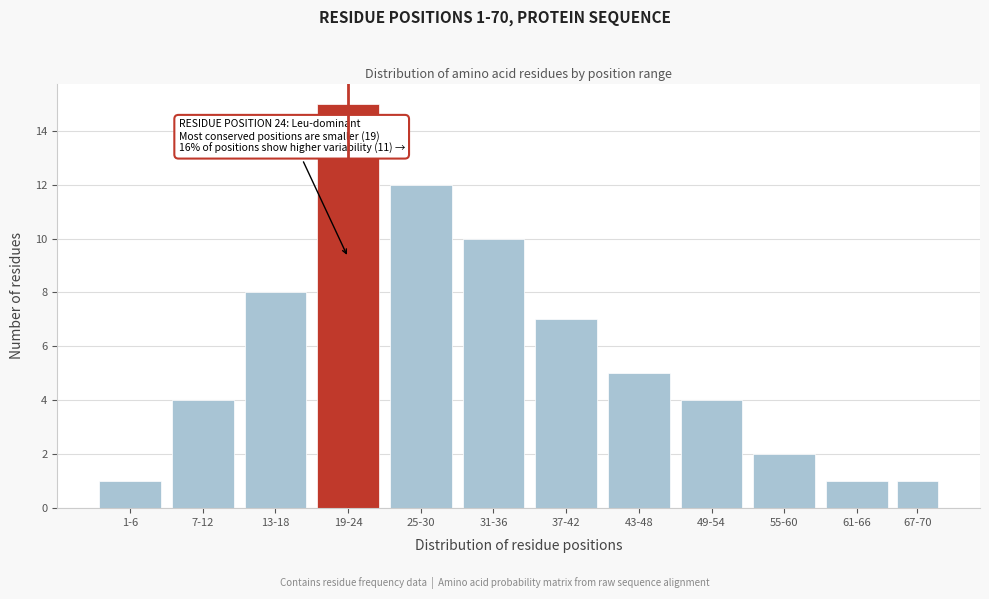

Reading left to right, transcribe all the data shown in this chart.

1-6=1	7-12=4	13-18=8	19-24=15	25-30=12	31-36=10	37-42=7	43-48=5	49-54=4	55-60=2	61-66=1	67-70=1